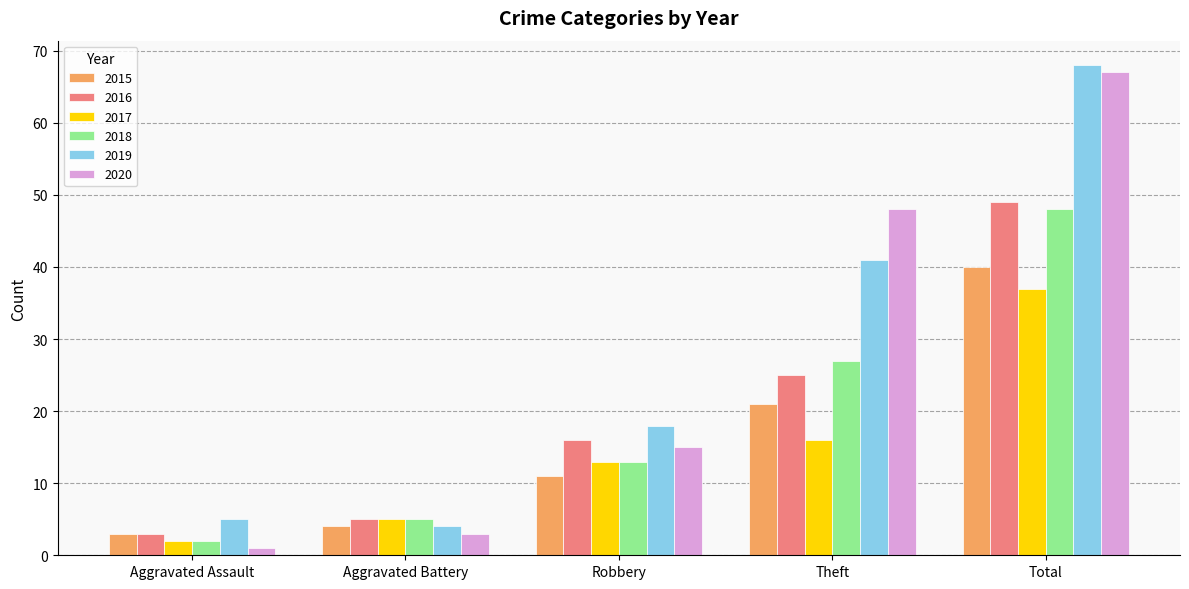

What is the sum of the 2018 values at Total and Aggravated Assault?

50